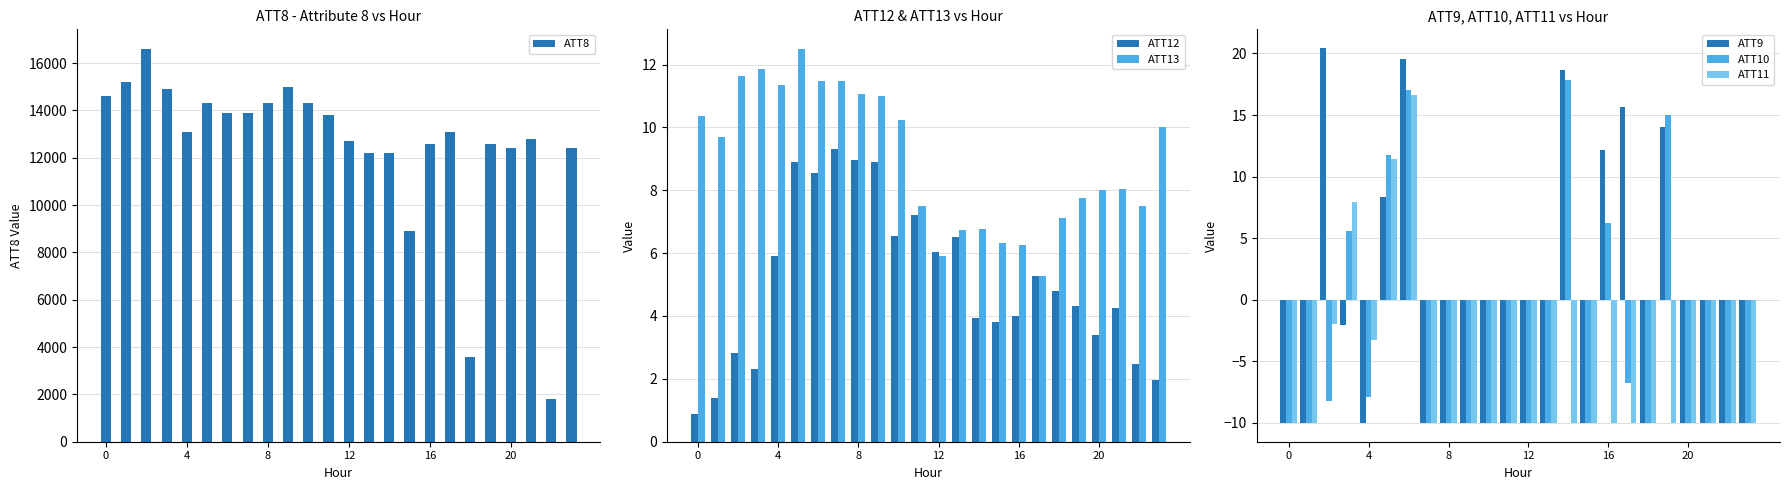

What is the maximum value for ATT10?

17.9